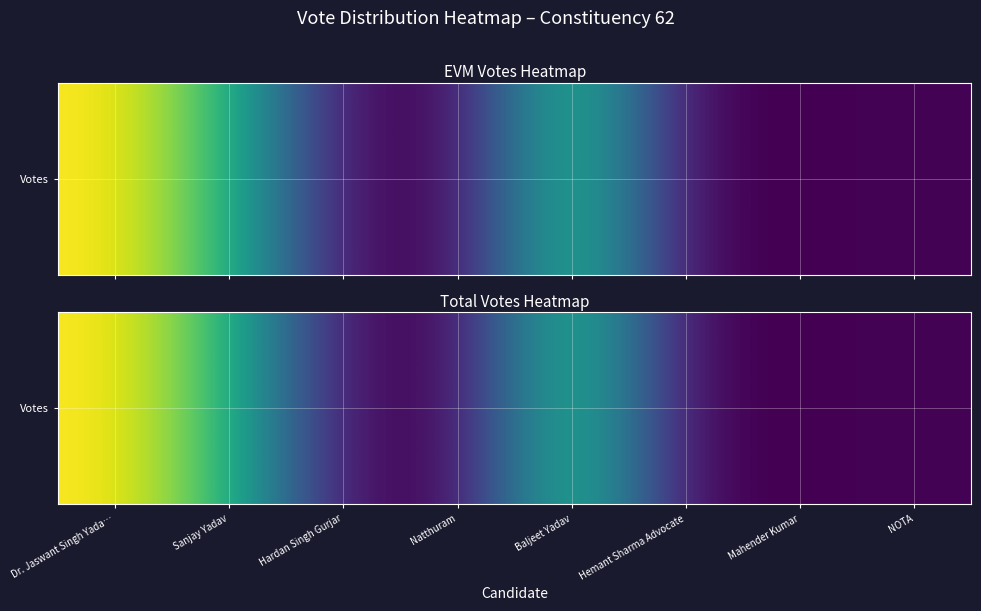

Where is the data nearest to the value 35470?

Sanjay Yadav